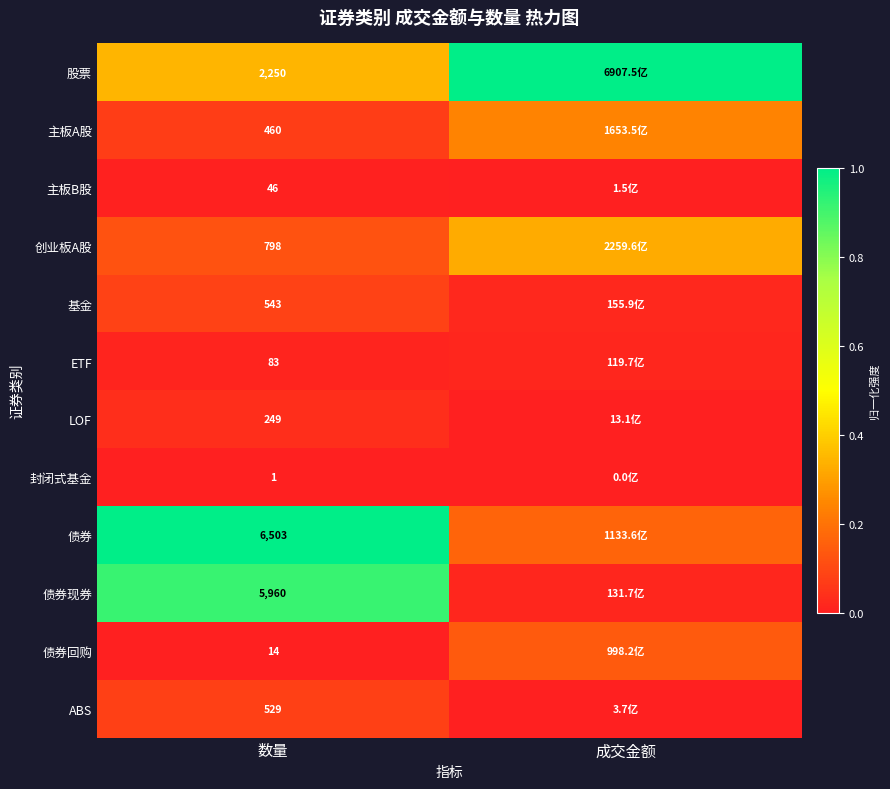

Is the value of 主板B股 at 数量 greater than the value of LOF at 数量?

No